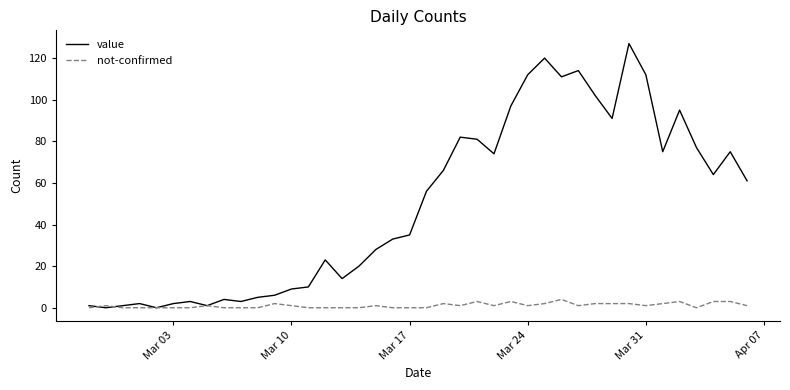

Which series has the largest total across all categories?

value